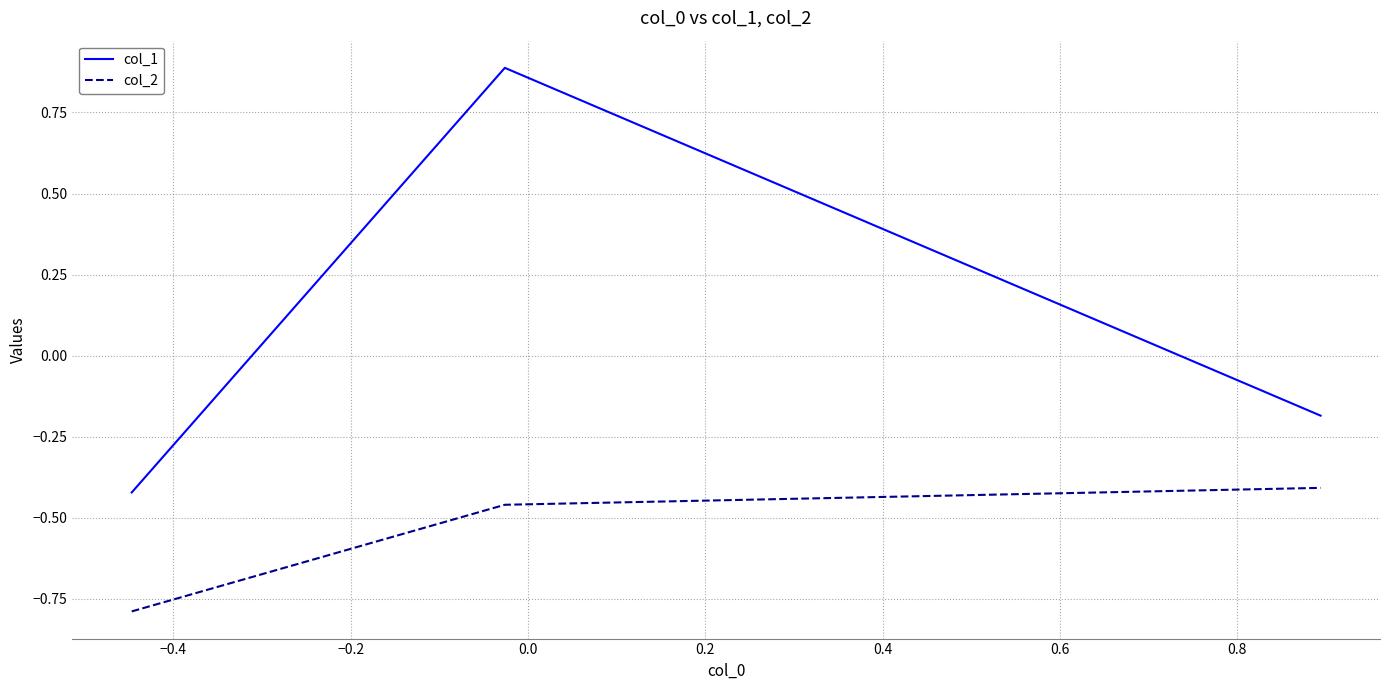

List the series in order of their overall mean, lowest first.

col_2, col_1